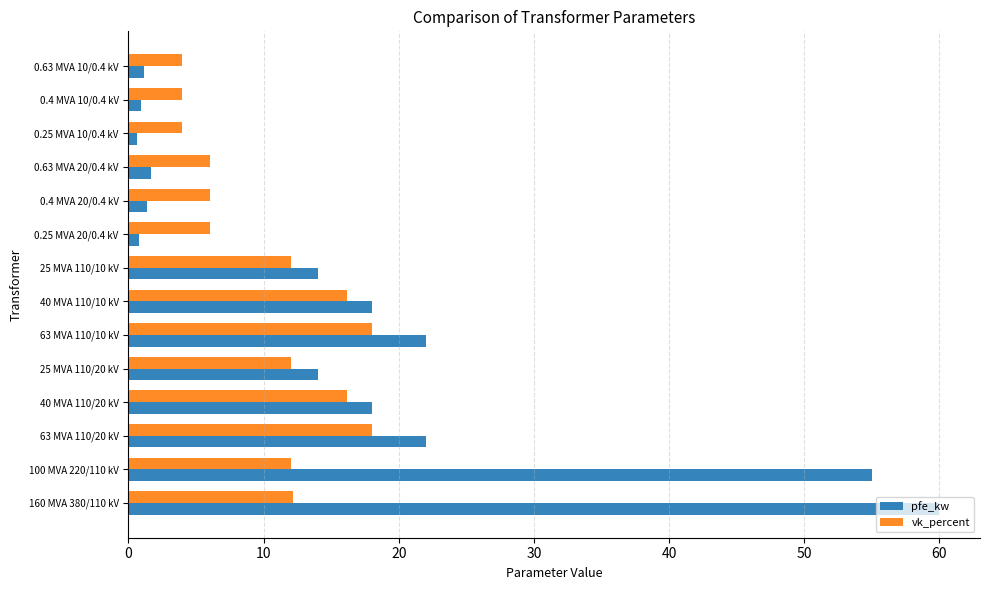

Which series has the largest range (max minus min)?

pfe_kw